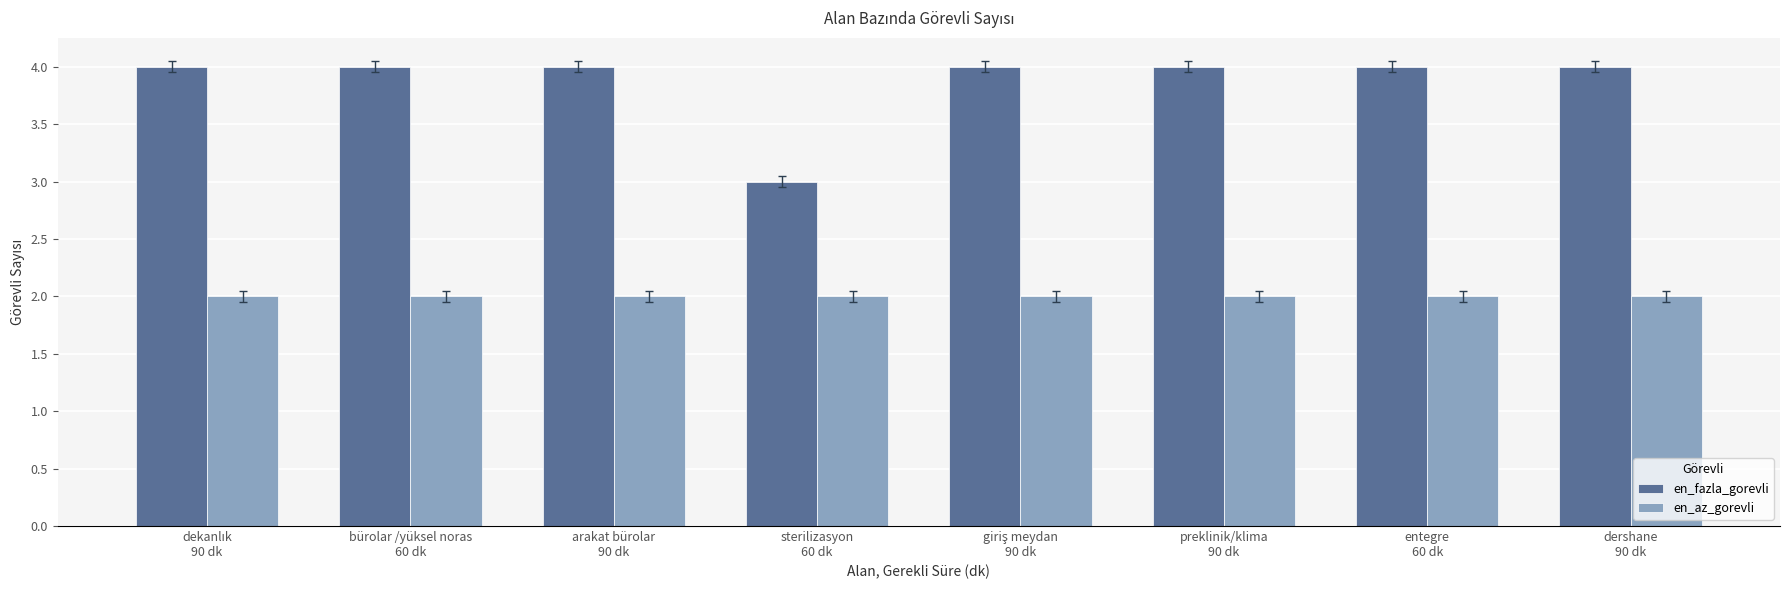

Rank the series by their maximum value, from highest to lowest.

en_fazla_gorevli, en_az_gorevli